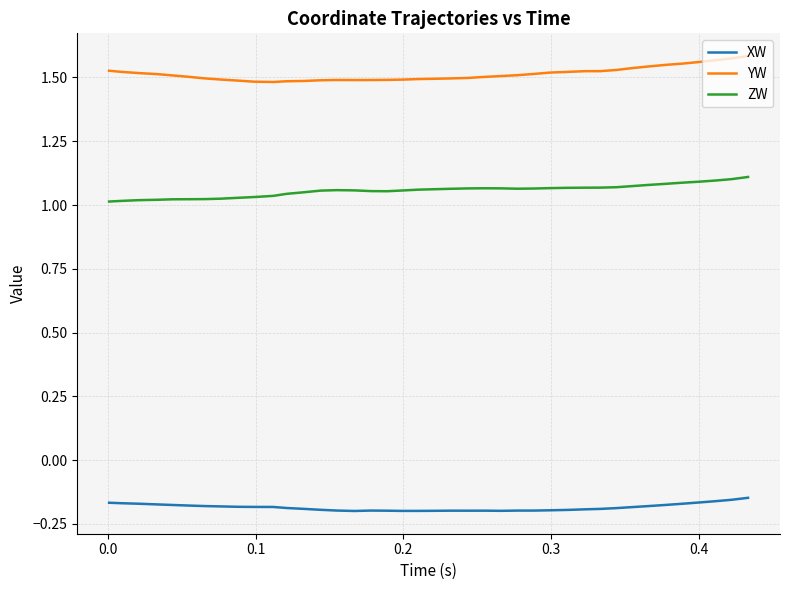

What is the difference between the maximum and minimum values in the YW series?

0.1